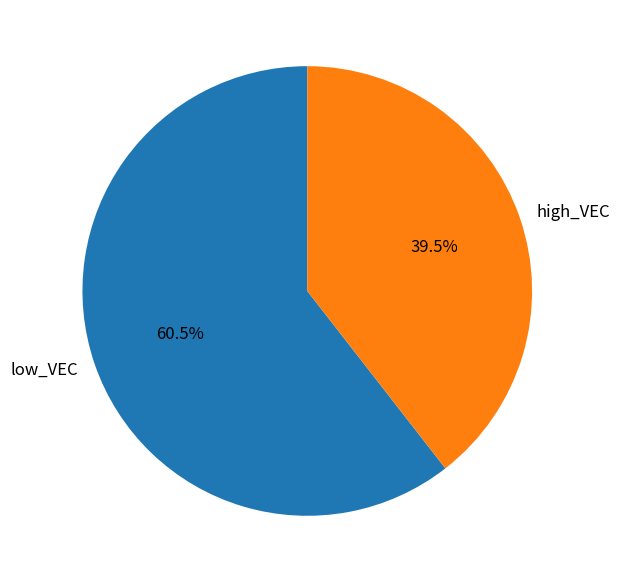

How many segments does this pie chart have?

2